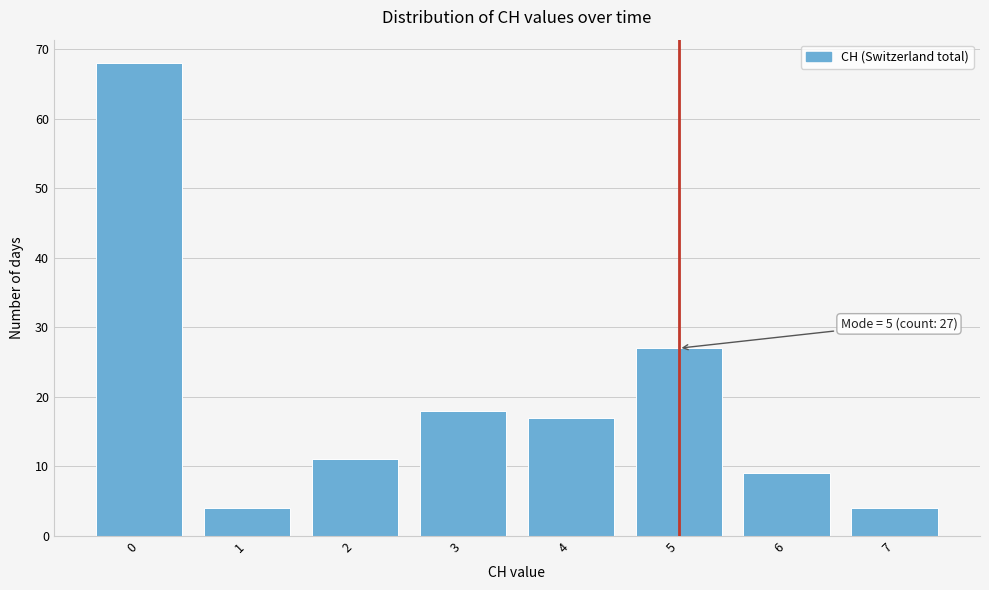

Reading left to right, extract all data points from this chart.

0=68	1=4	2=11	3=18	4=17	5=27	6=9	7=4